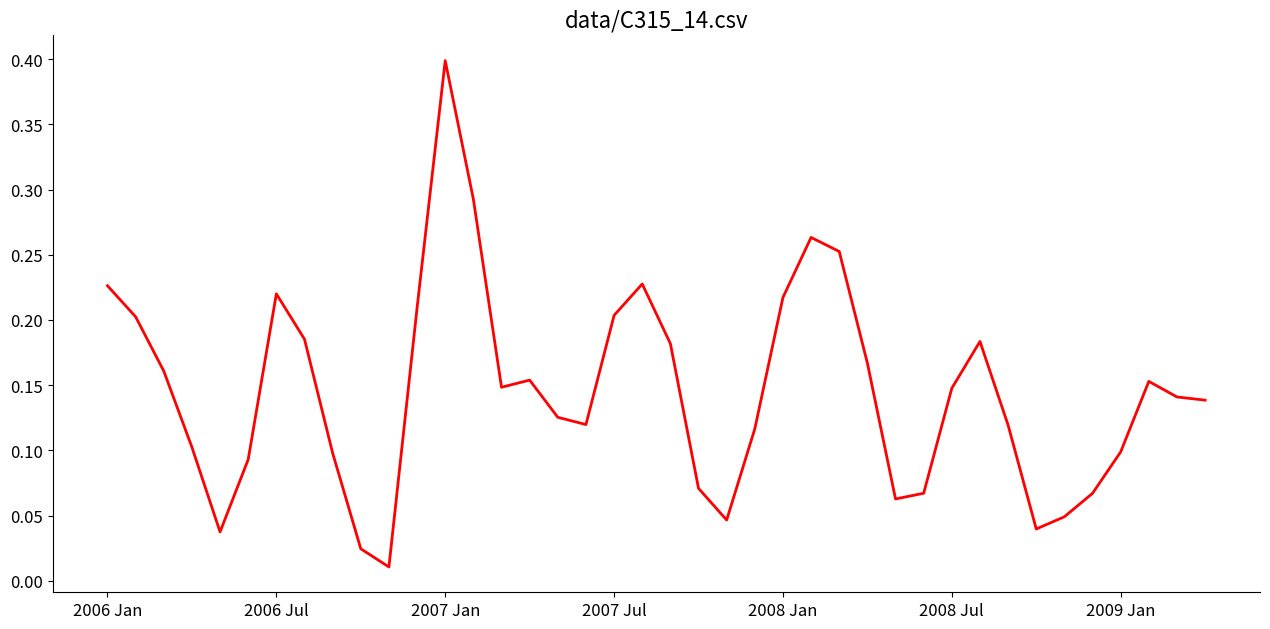

What is the sum of all values?

5.8